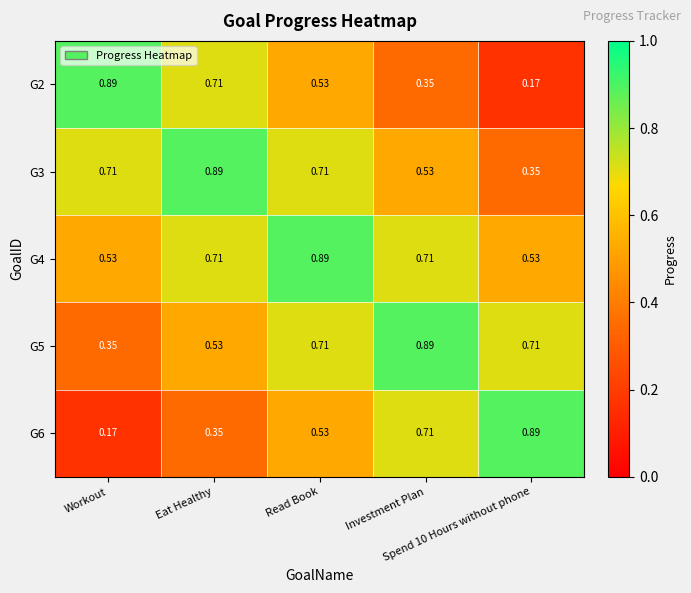

Between Eat Healthy and Spend 10 Hours without phone, which is larger?

Eat Healthy